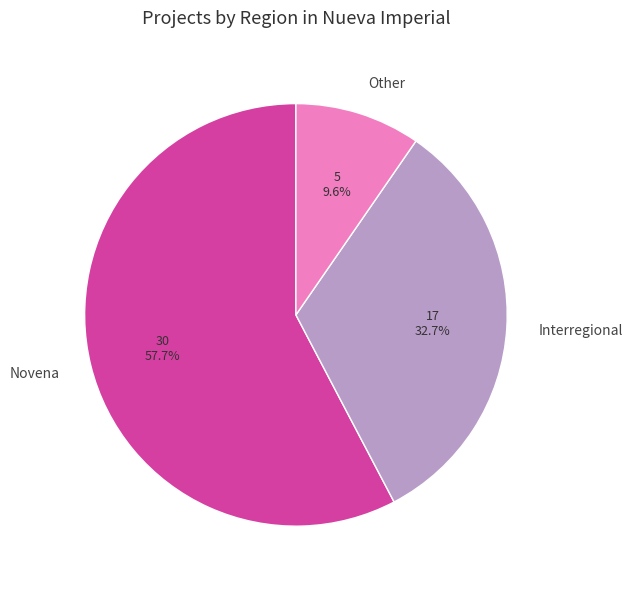

The Interregional slice represents 33% of the pie. True or false?

True